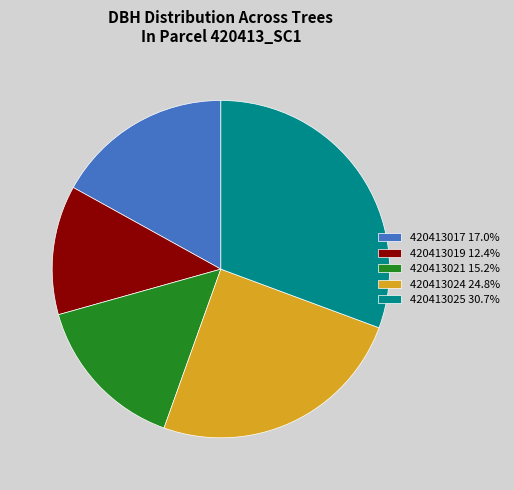

Does any single category account for the majority?

No